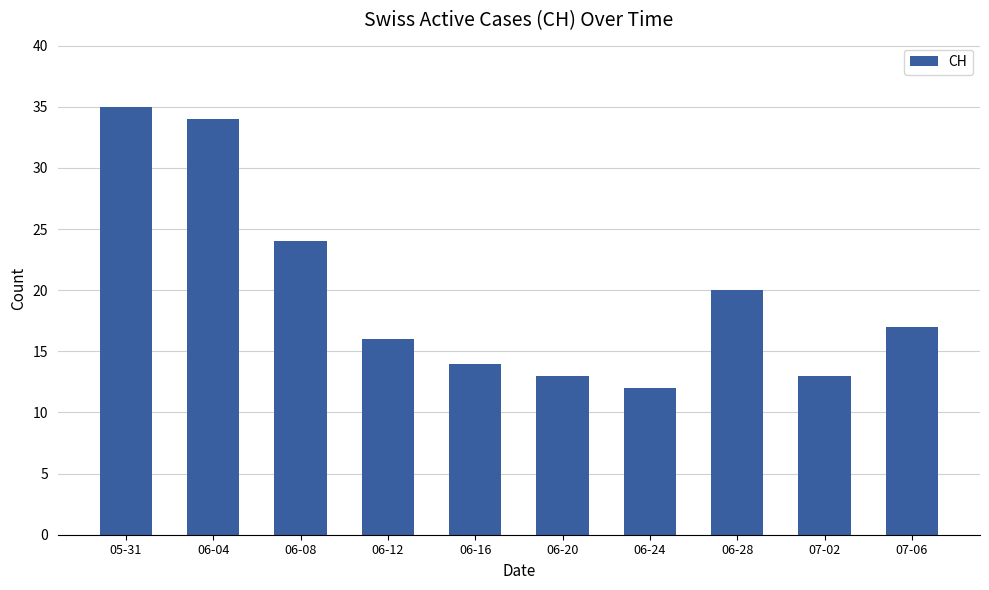

At which label is the value closest to 23?

06-08